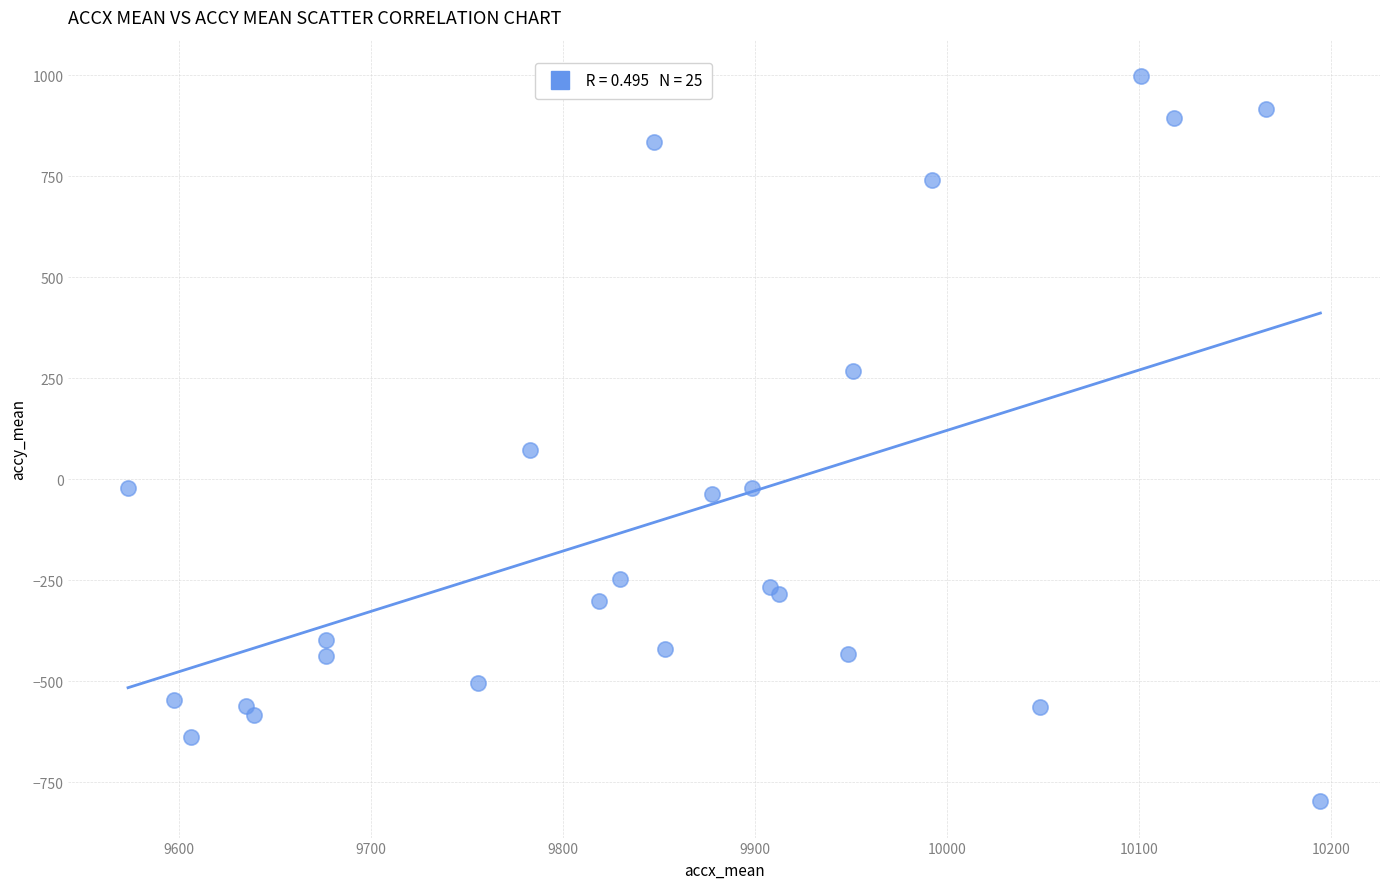

What Y value in the scatter plot is closest to 100?

72.6